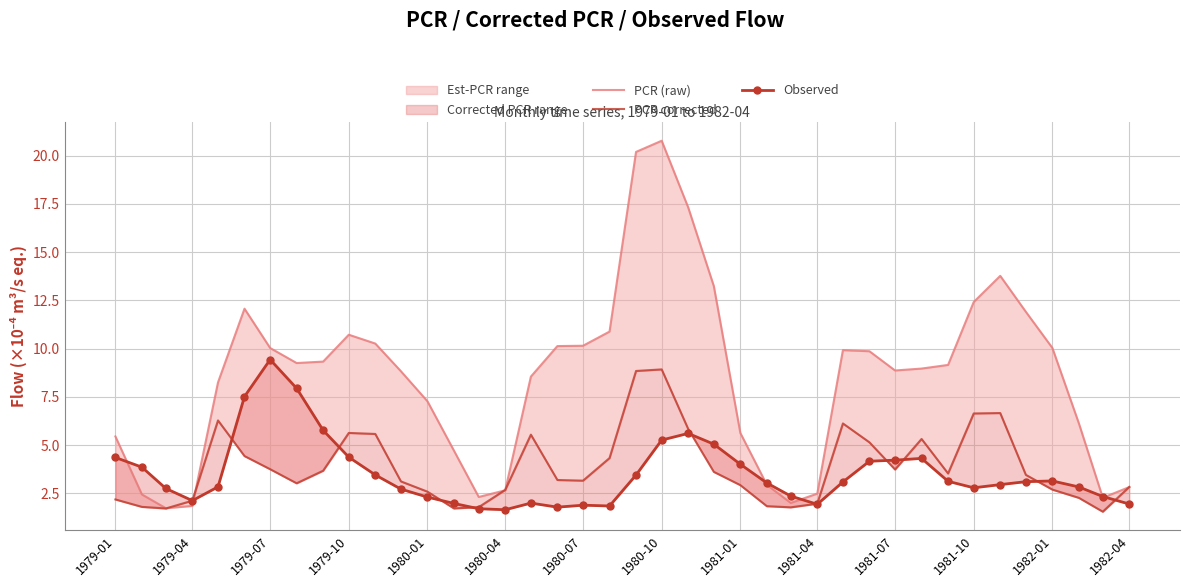

How many interior local peaks does the PCR corrected series have?

7